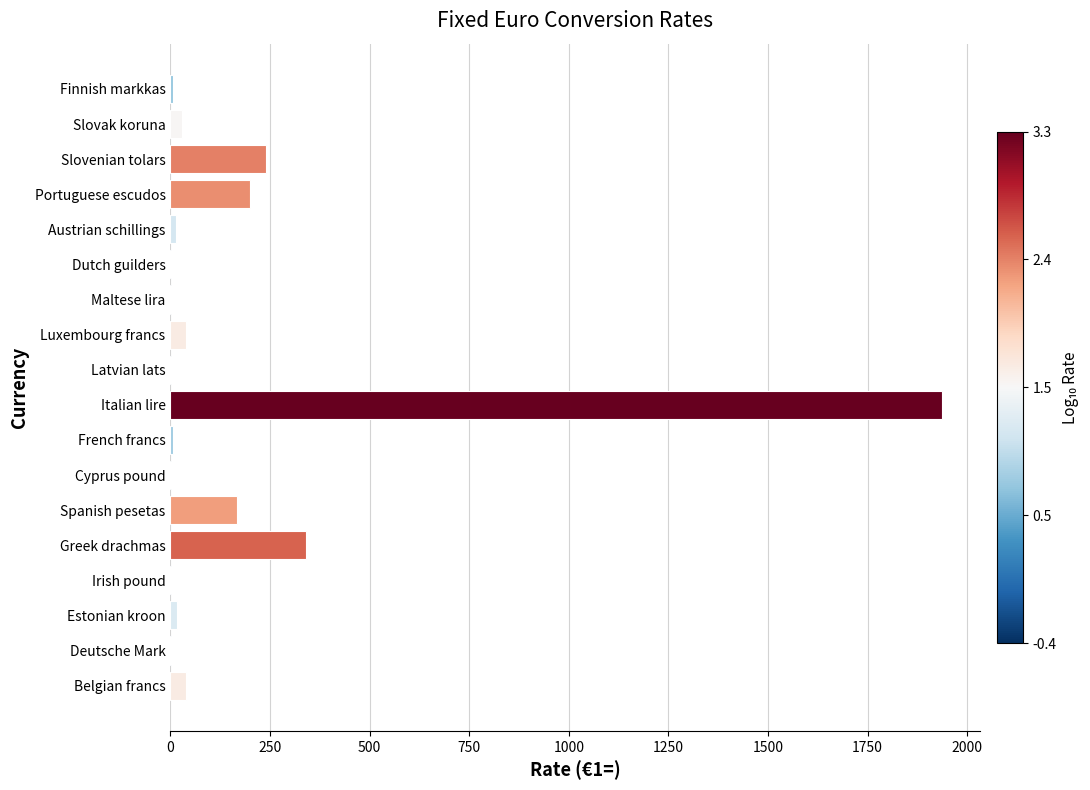

Between Italian lire and Estonian kroon, which is larger?

Italian lire